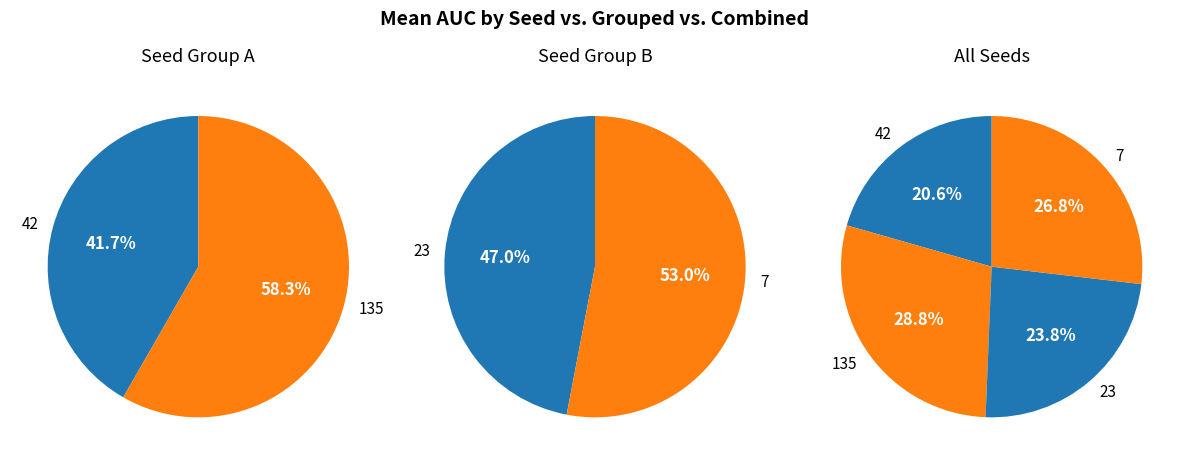

Is 0 the majority of the pie?

No